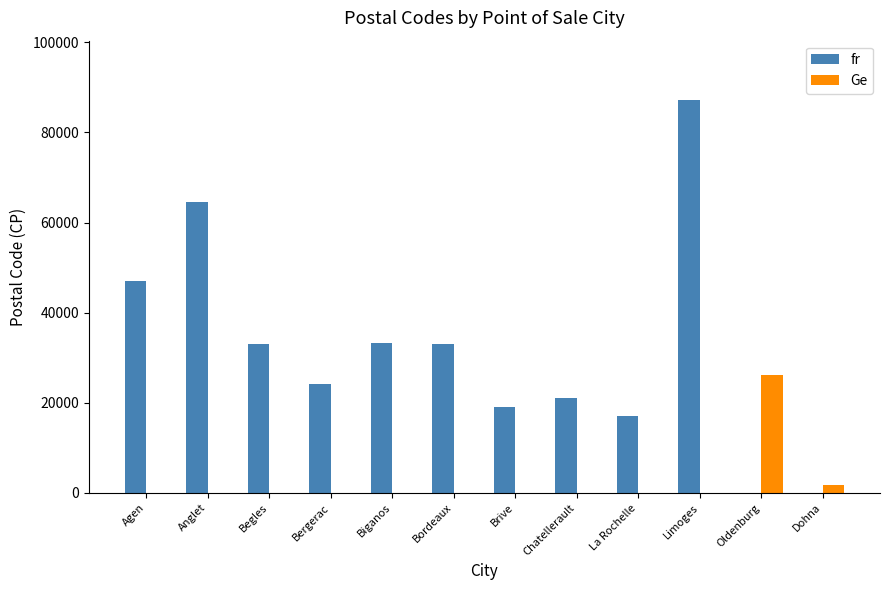

How many groups of bars are there?

12